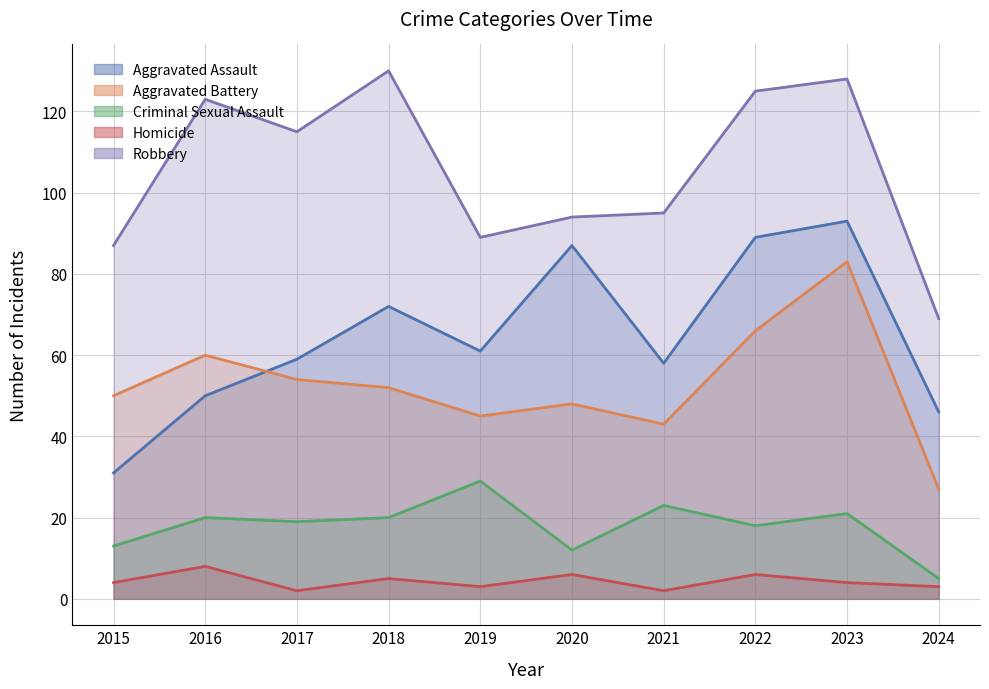

Does the chart display data point markers on the line(s)?

No